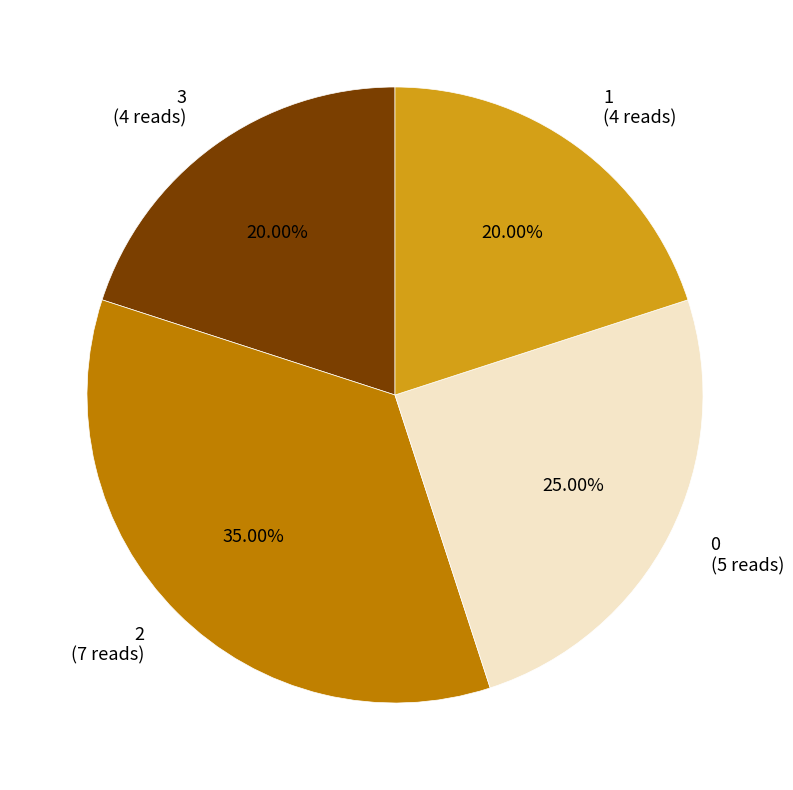

Is 2 the majority of the pie?

No